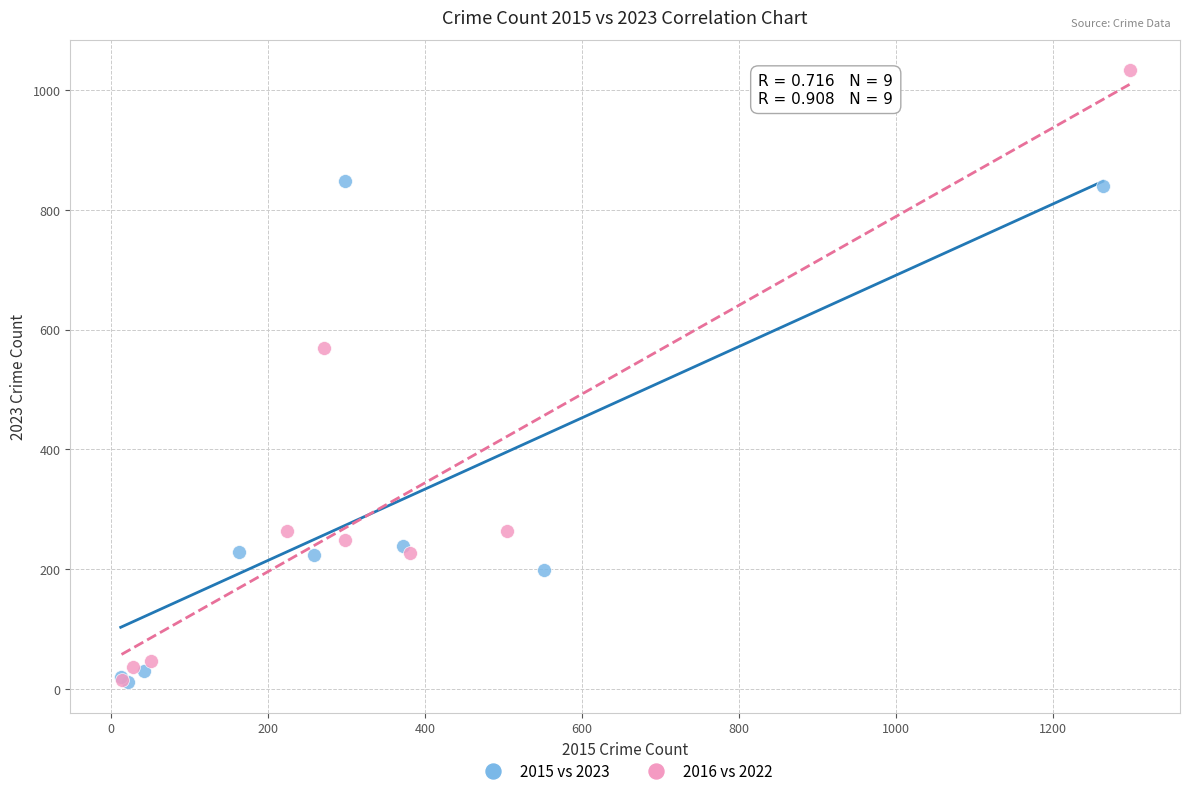

Which series contains the highest Y value?

2016 vs 2022